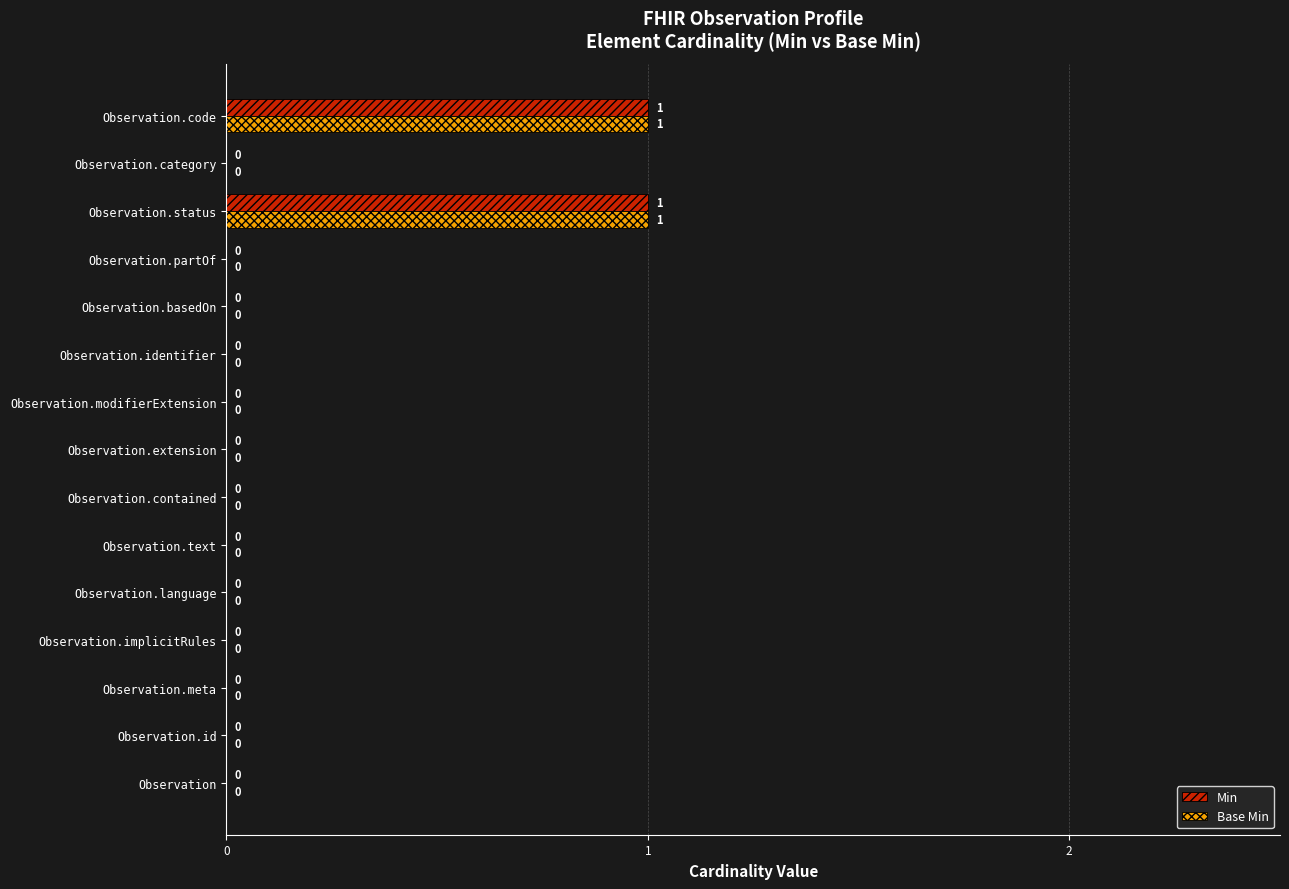

True or false: Min has a value of 0 at Observation.extension.

True